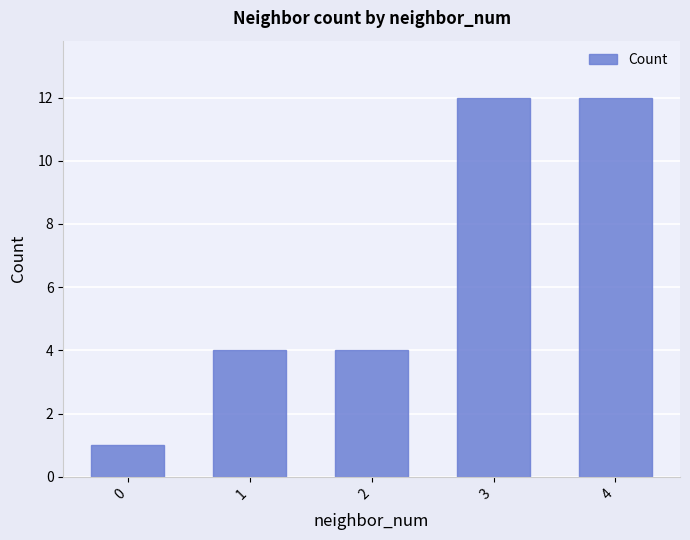

What is the minimum value shown in the chart?

1